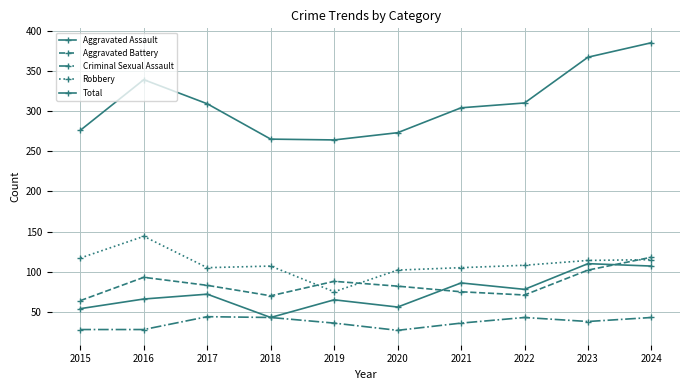

Is this an area chart (filled region under the line)?

No